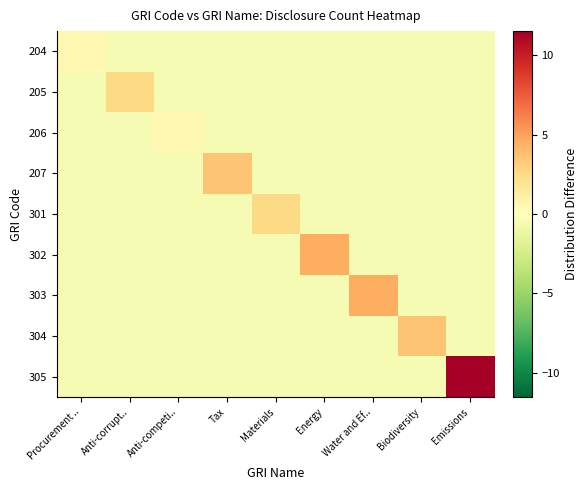

List the series in order of their peak value, lowest first.

204, 206, 205, 301, 207, 304, 302, 303, 305